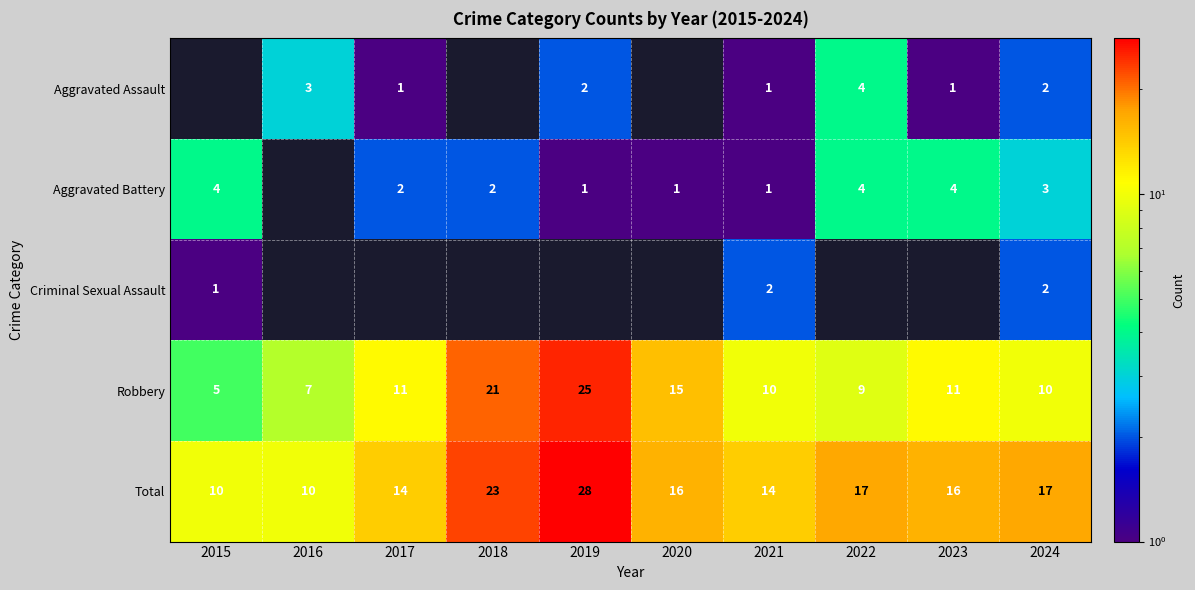

What is the highest value of the Total series?

28